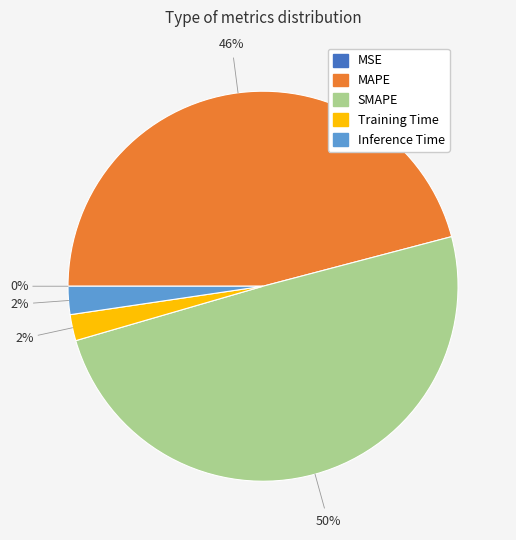

True or false: Training Time accounts for 2% of the total.

True